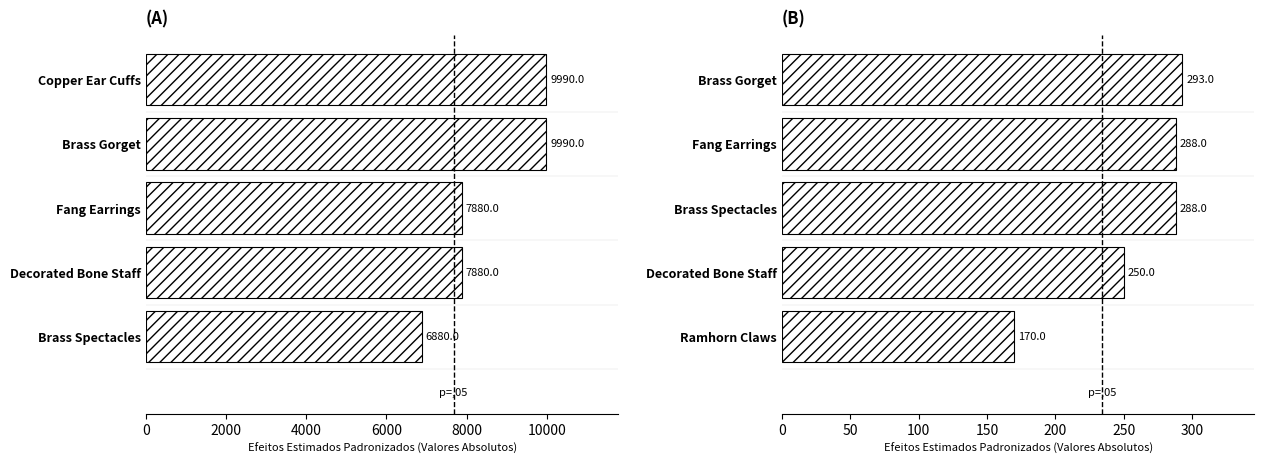

Count the number of categories in the chart.

5